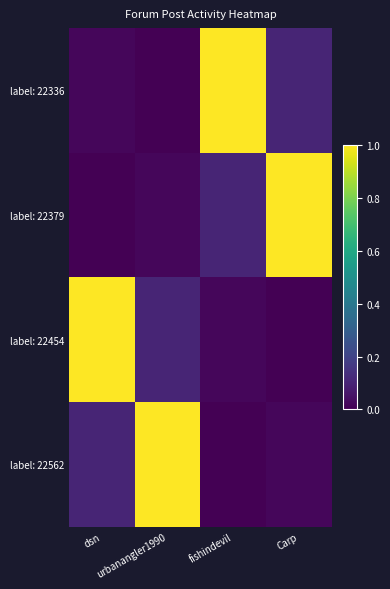

Which series has the largest total across all categories?

label: 22336